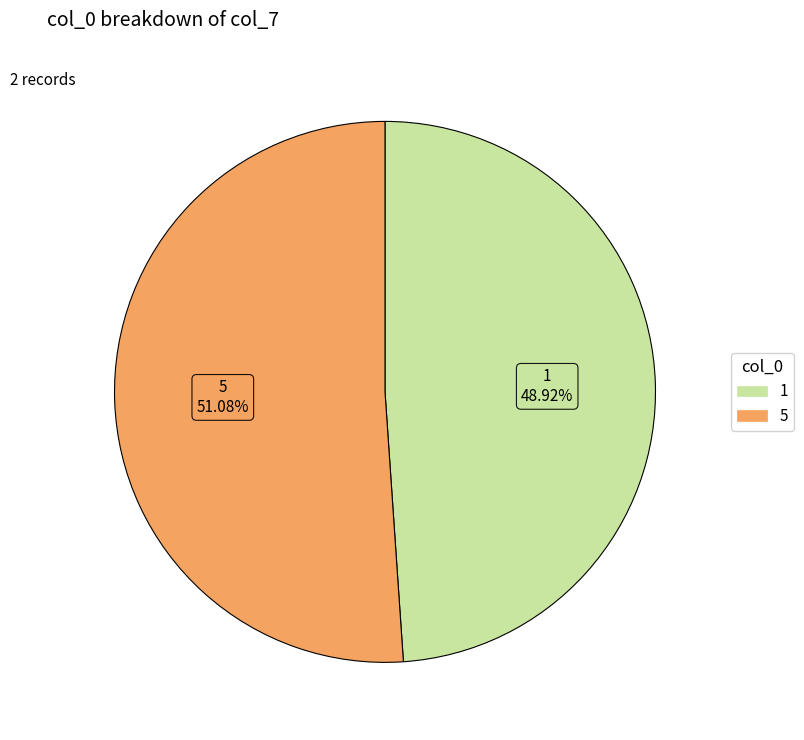

To the nearest percent, what is the difference between the 1 and 5 slice percentages?

2%